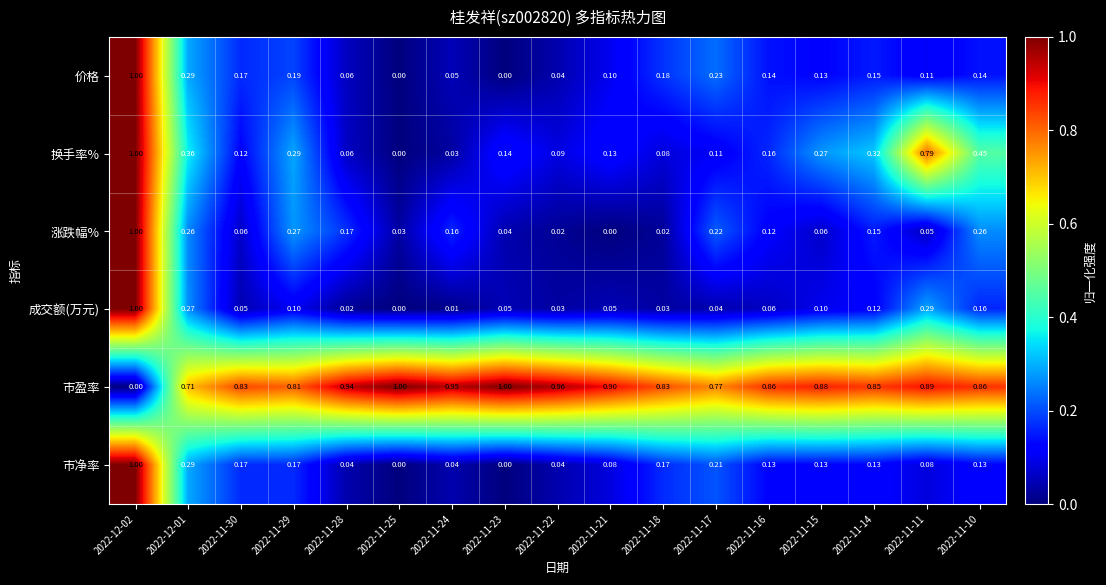

Between 2022-12-02 and 2022-11-30, which series saw the biggest shift?

成交额(万元)